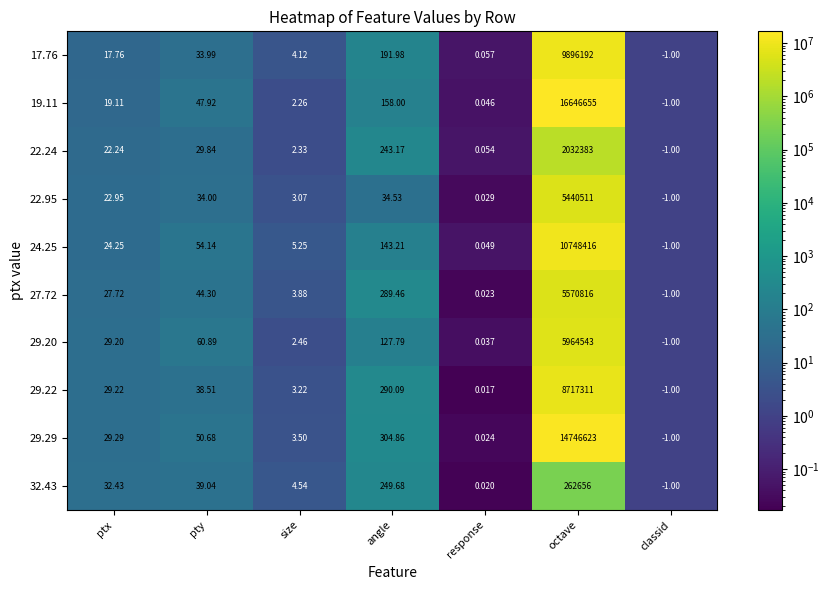

At which label is 29.20 closest to 2982271?

angle